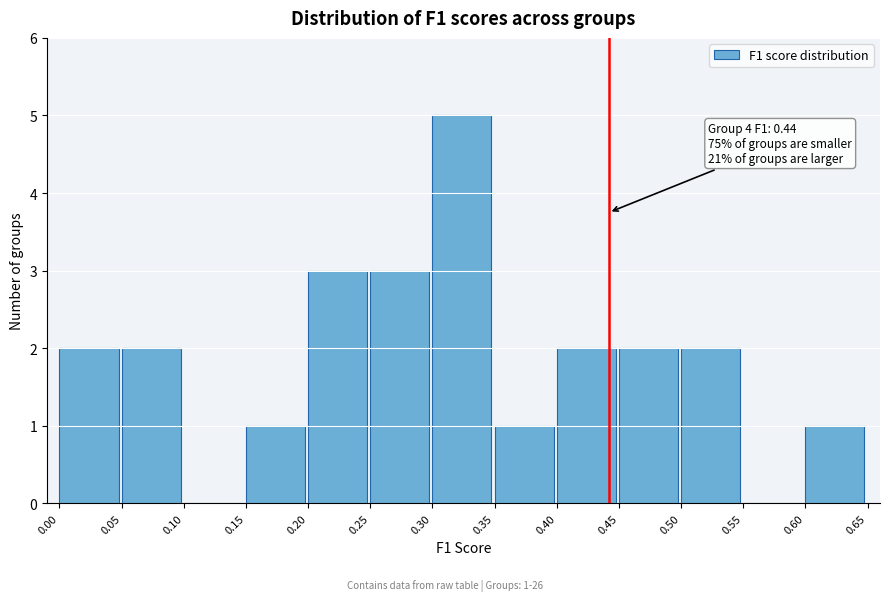

Which range on the x-axis has the tallest bar?

0.30 to 0.35